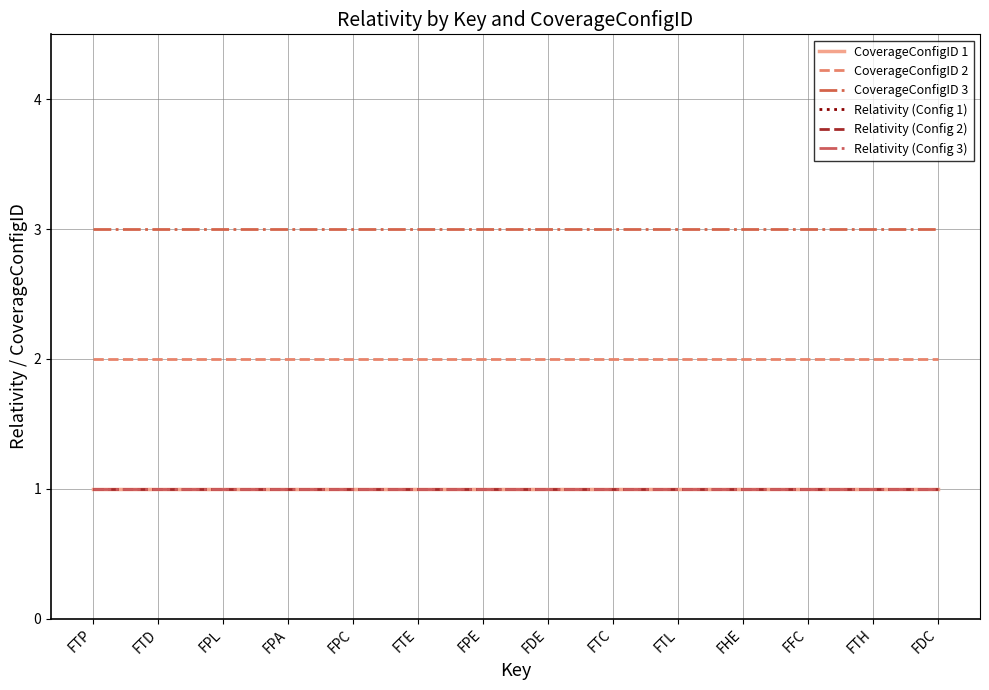

What is the greatest value displayed?

3